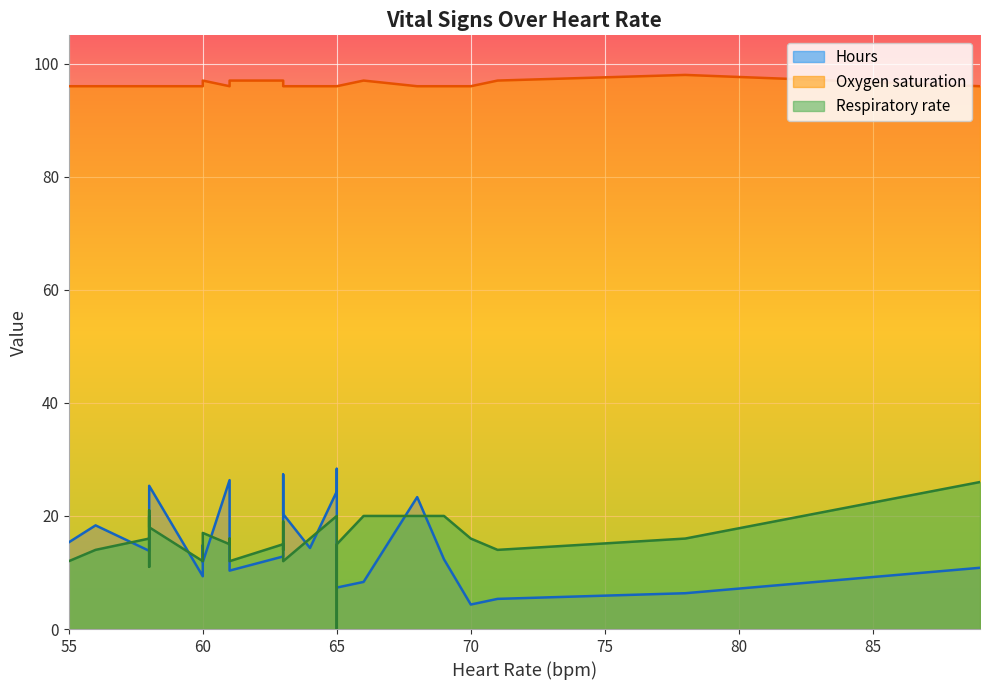

True or false: Oxygen saturation and Hours intersect in this chart.

False